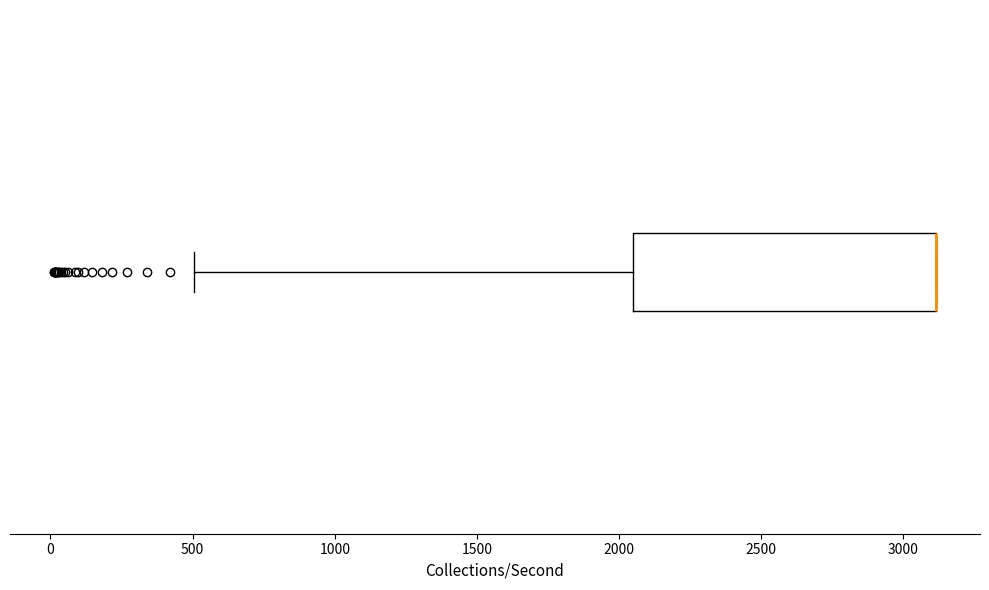

Read this box plot against the x-axis: the position of the median line, the range covered by the box, and the ends of both whiskers. The values are not printed on the chart, so give them approximately, as read against the axis.

median 3100 (drawn on the box's right edge), box 2050 to 3100, whiskers 500 to 3100